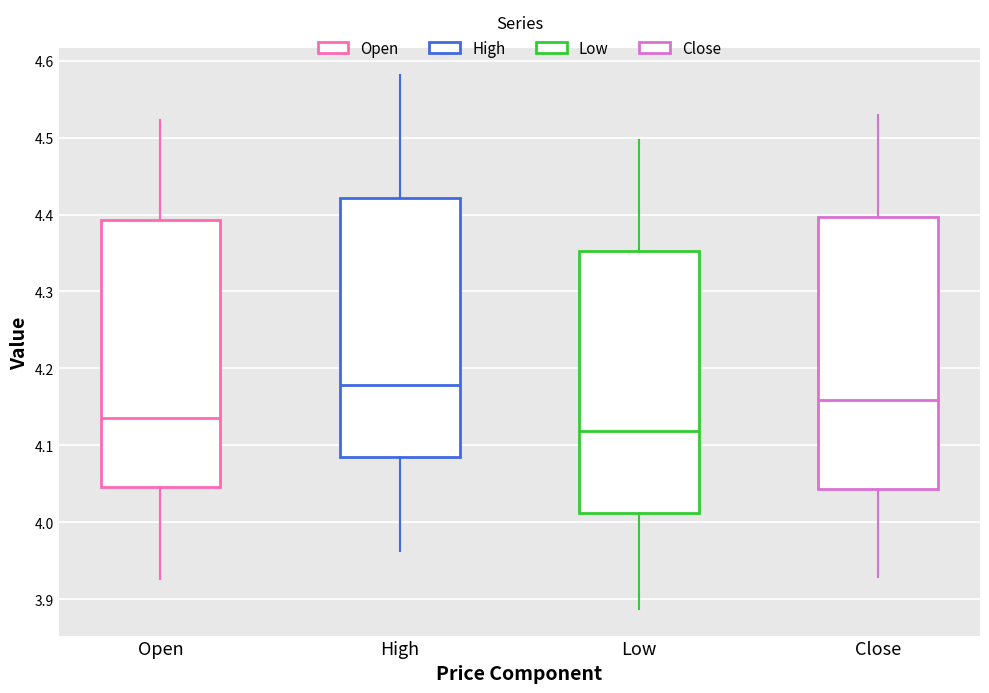

Which box's median line is the lowest?

Low